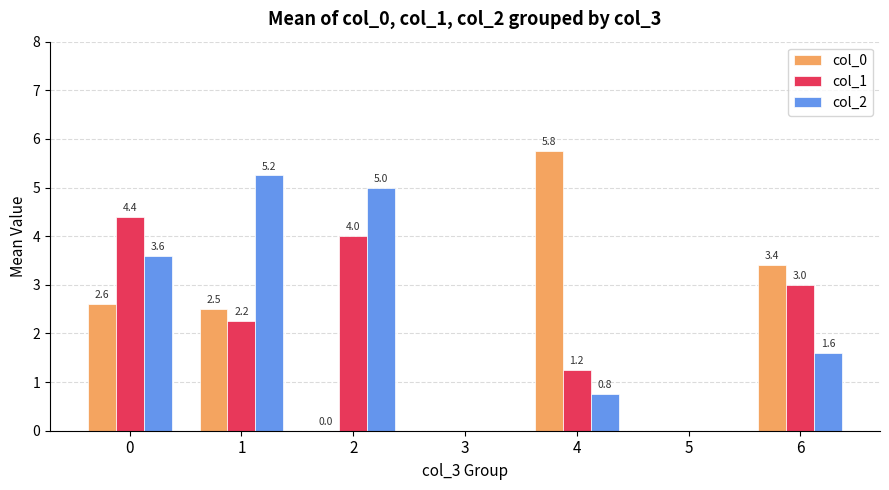

Between 1 and 2, which series saw the biggest shift?

col_0